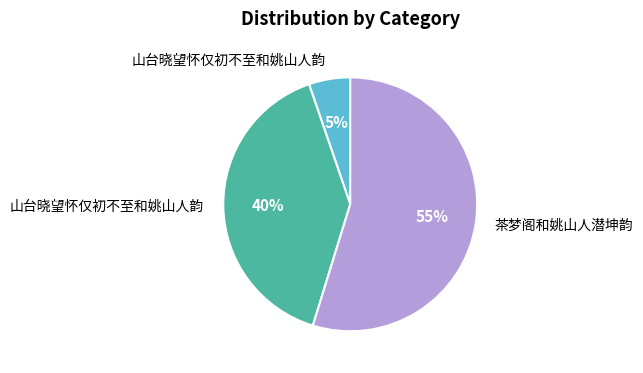

Is there a majority slice in this chart?

Yes